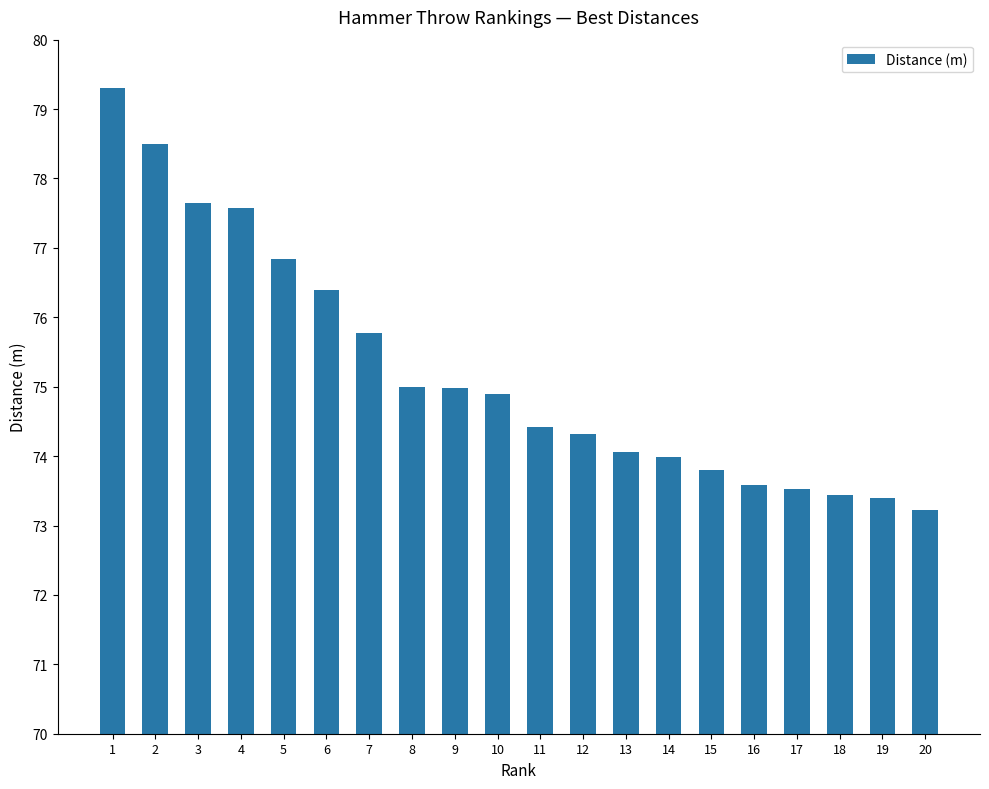

At which label does the data first exceed 74?

1